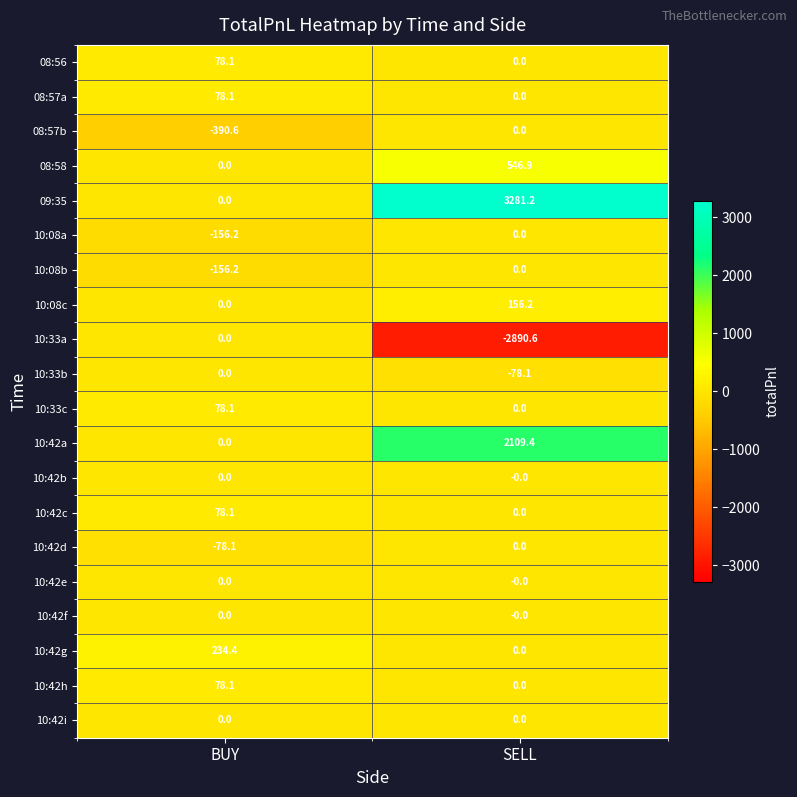

What is the maximum value shown in the chart?

3281.2